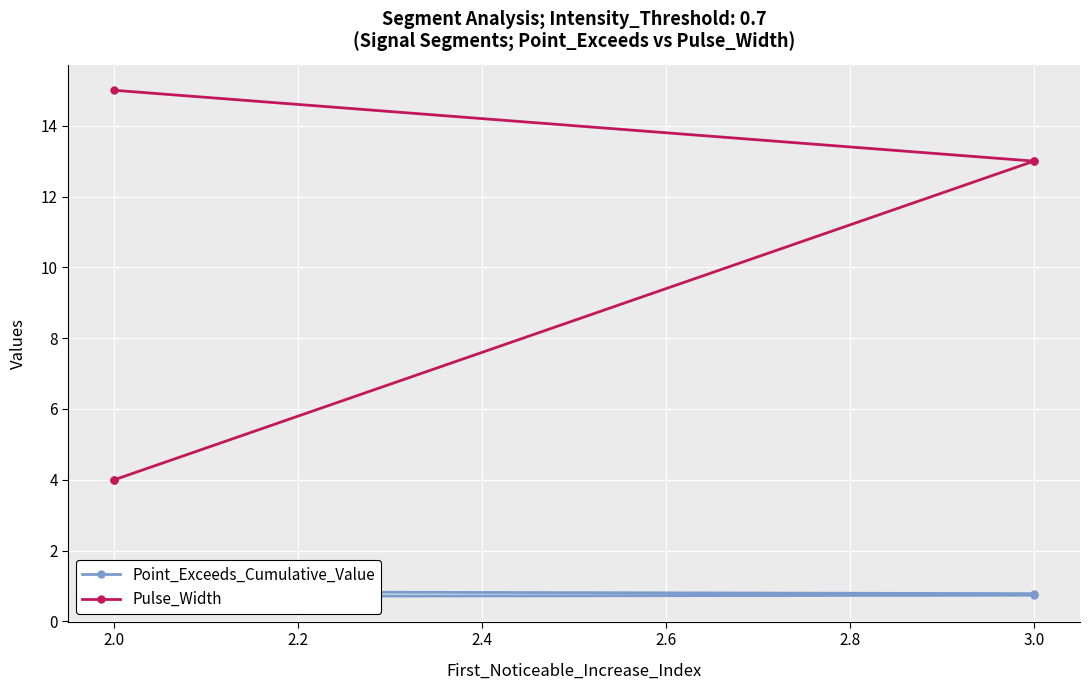

True or false: Point_Exceeds_Cumulative_Value and Pulse_Width cross at least once.

False